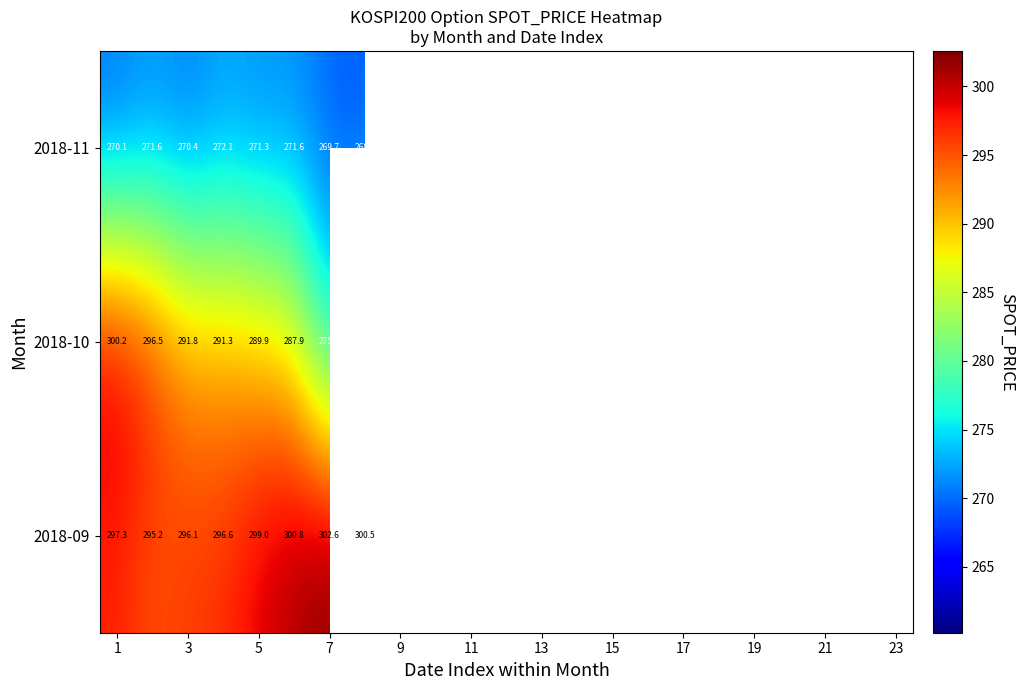

At which category is the sum across all series the highest?

1